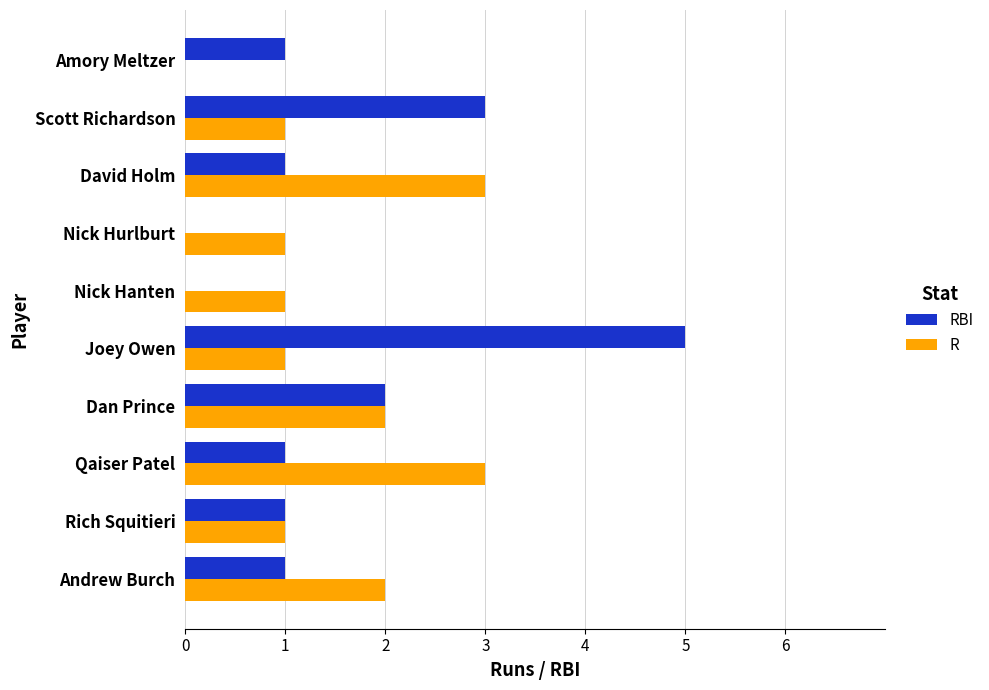

What is the highest value of the R series?

3